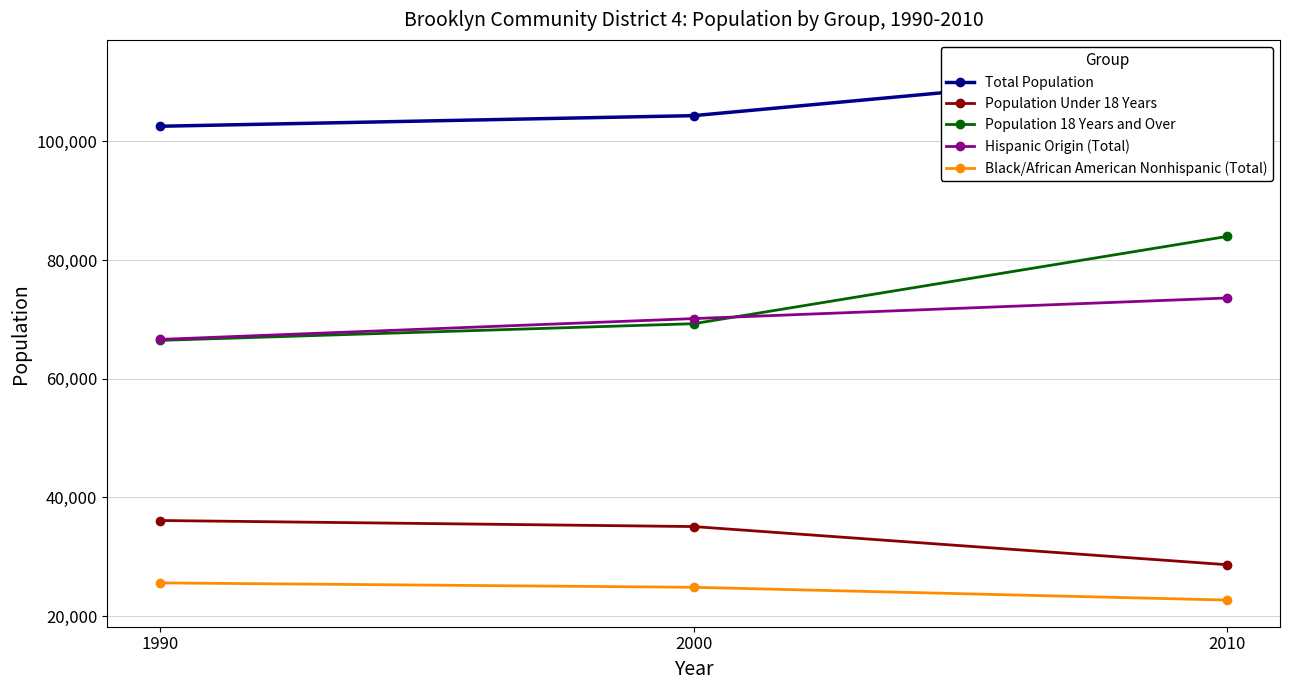

Between 1990 and 2010, which series saw the biggest shift?

Population 18 Years and Over